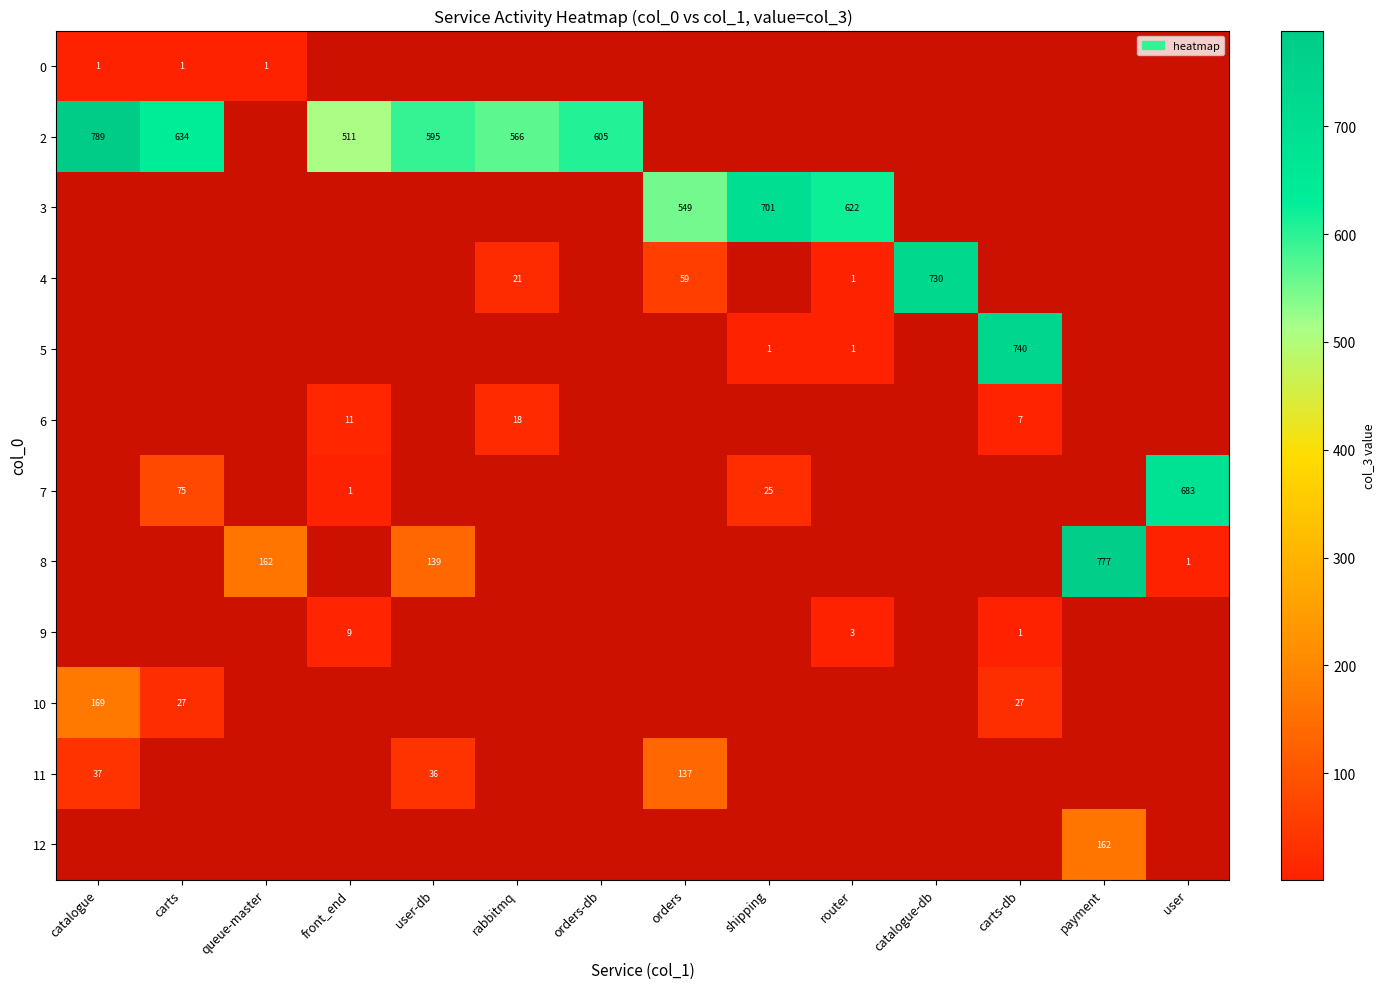

Which label corresponds to the largest value in the chart?

catalogue